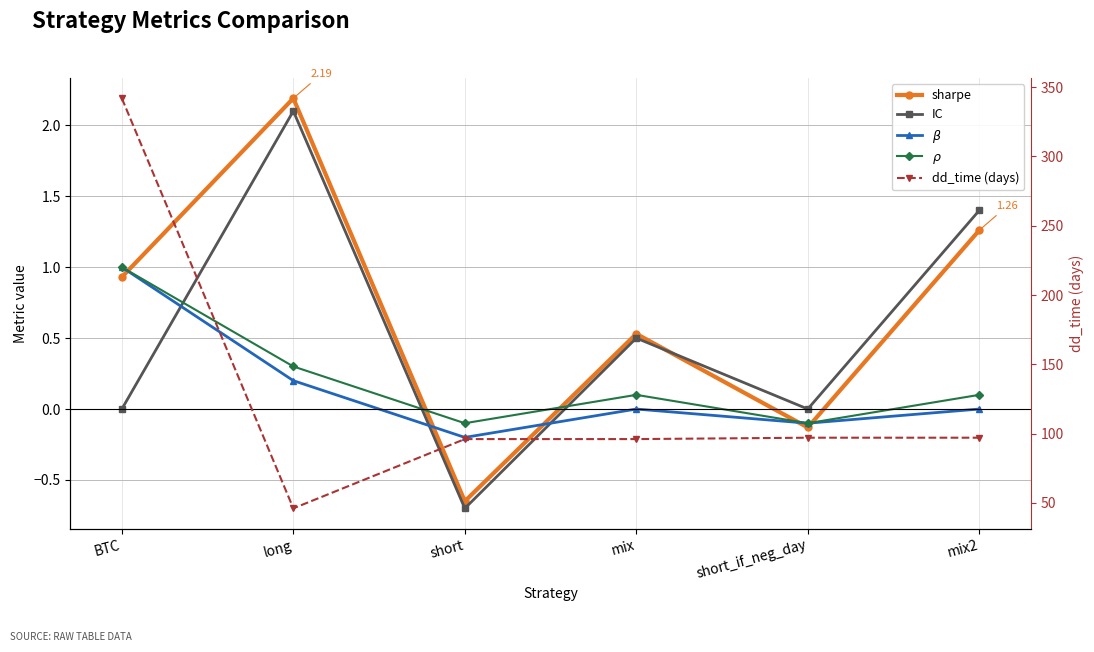

How many positive values does the IC series have?

3